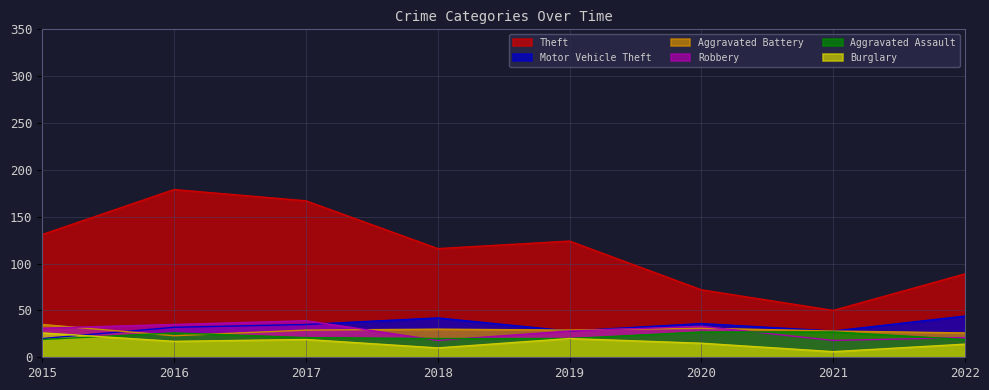

At which category does Theft reach its first local valley?

2018